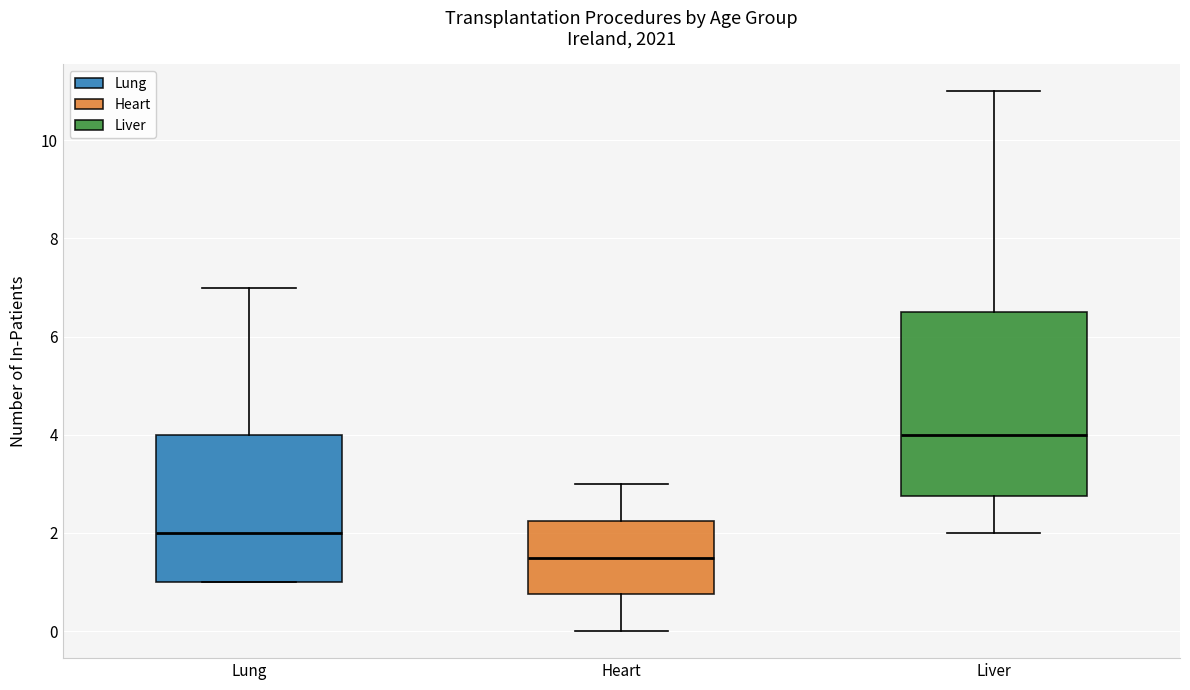

Reading left to right, read every box against the y-axis: the position of its median line, the range the box covers, and the ends of its whiskers. The values are not printed on the chart, so give them approximately, as read against the axis.

Lung: median 2.0, box 1.0 to 4.0, whiskers 1.0 to 7.0
Heart: median 1.6, box 0.8 to 2.2, whiskers 0.0 to 3.0
Liver: median 4.0, box 2.8 to 6.6, whiskers 2.0 to 11.0